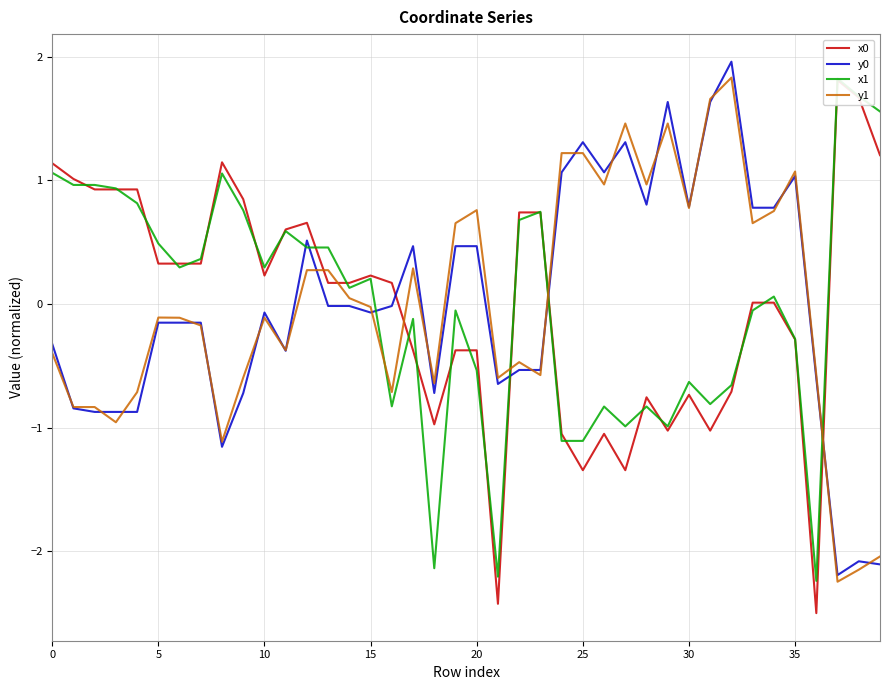

How many lines are shown in the chart?

4